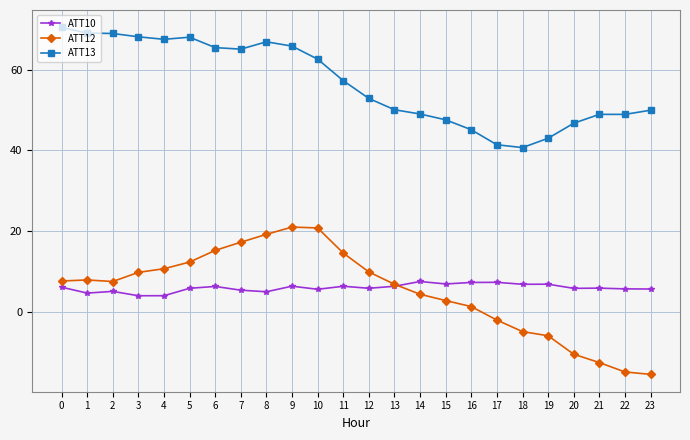

True or false: ATT13 has more than 2 points higher than both neighbors.

True